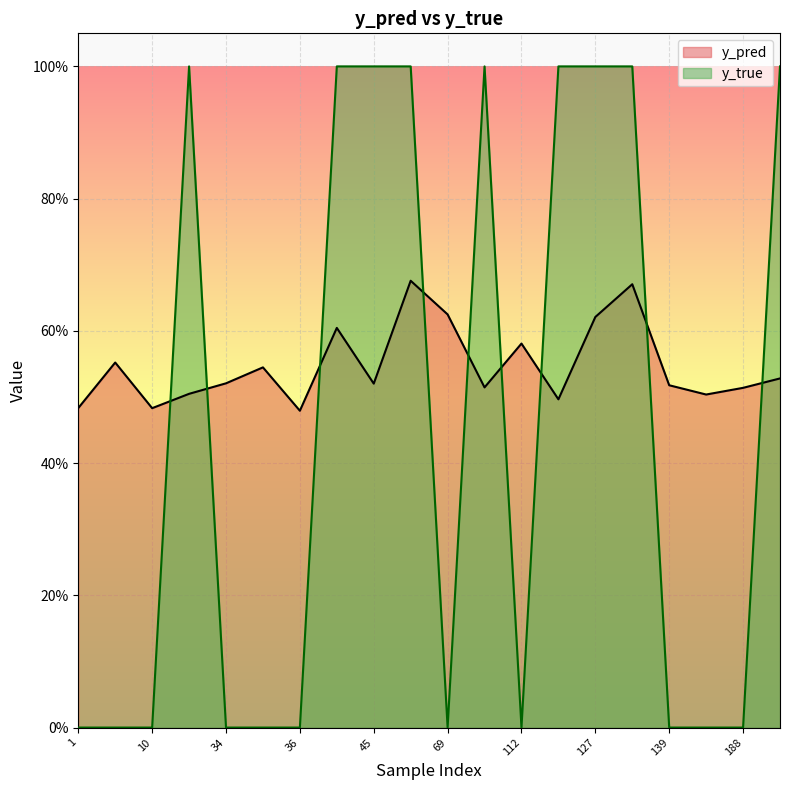

What is the average value of the y_pred series?

0.5